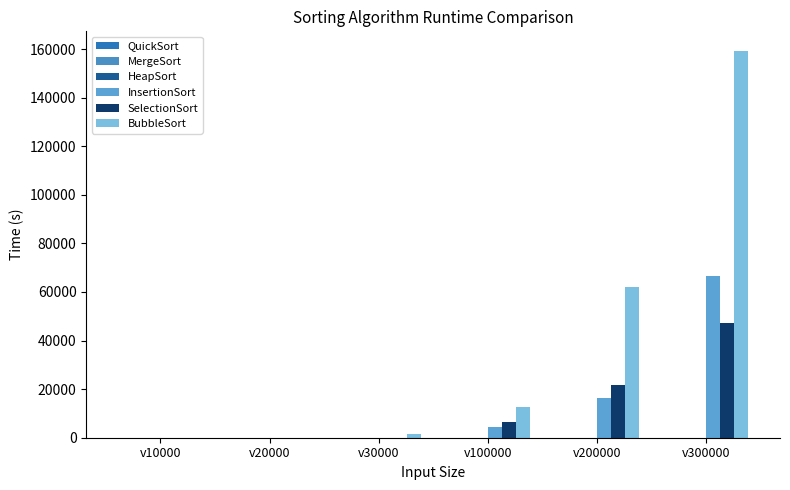

Between v20000 and v30000, which is larger?

v30000